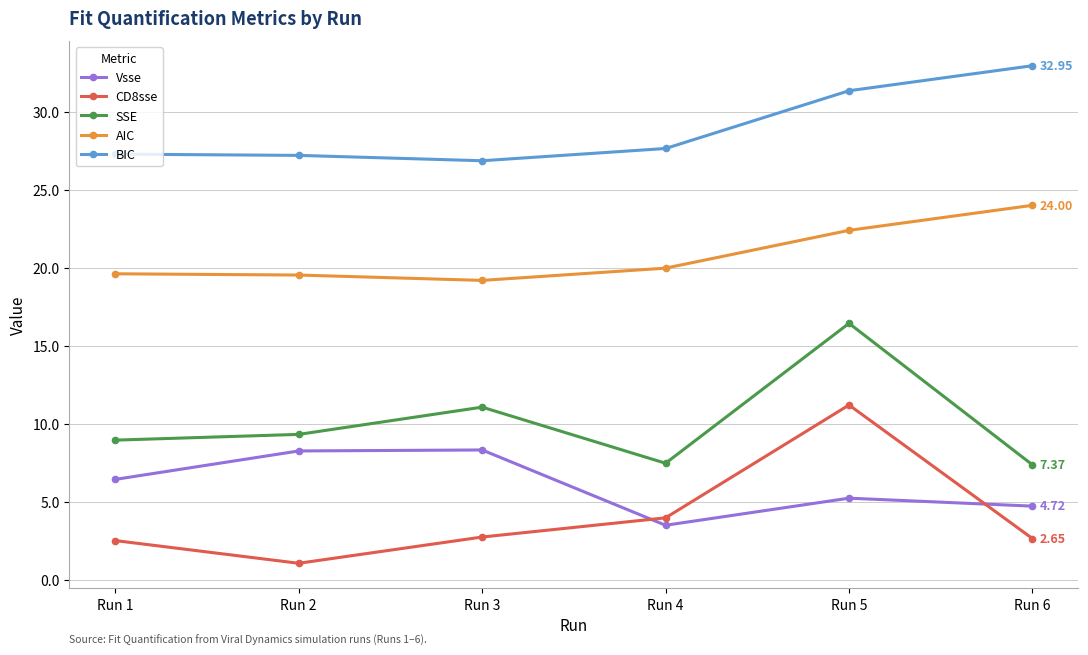

True or false: CD8sse has more than 2 points higher than both neighbors.

False